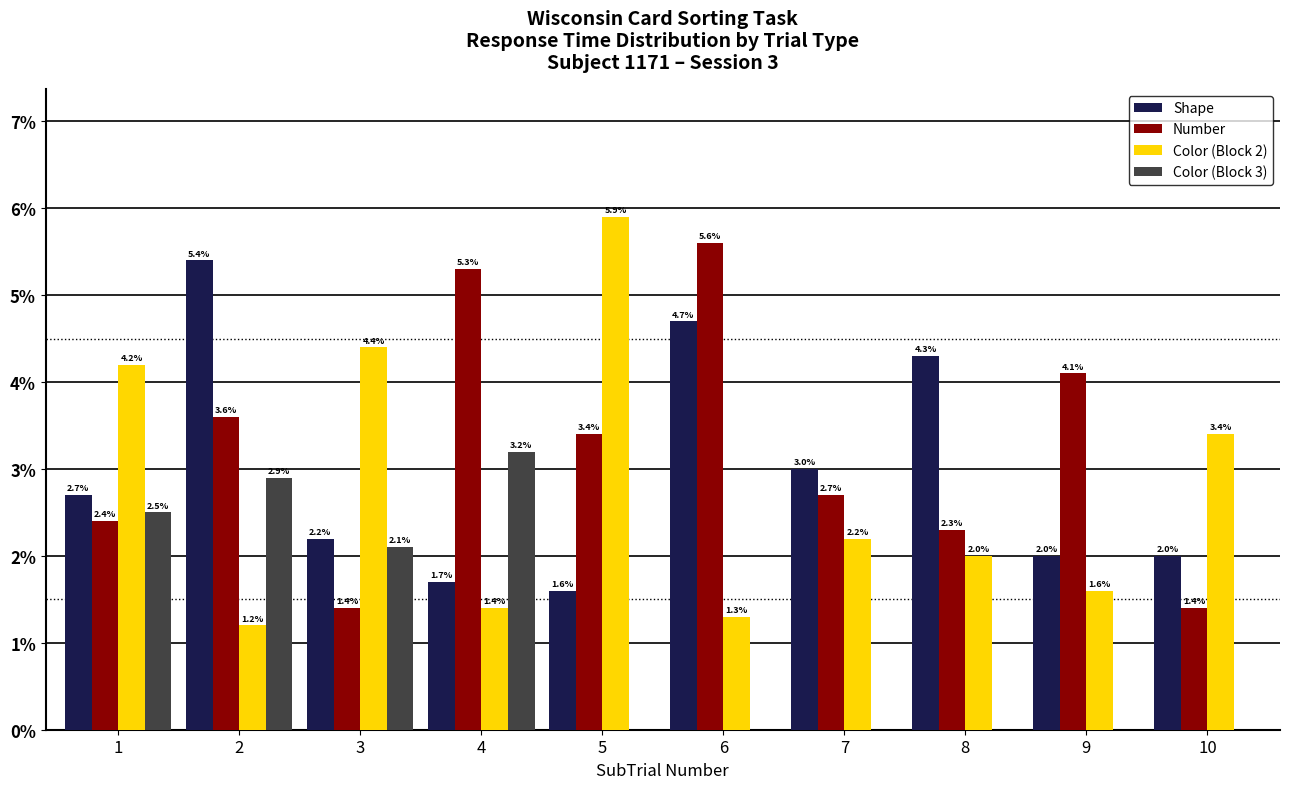

Where is Color (Block 2) nearest to the value 3?

10